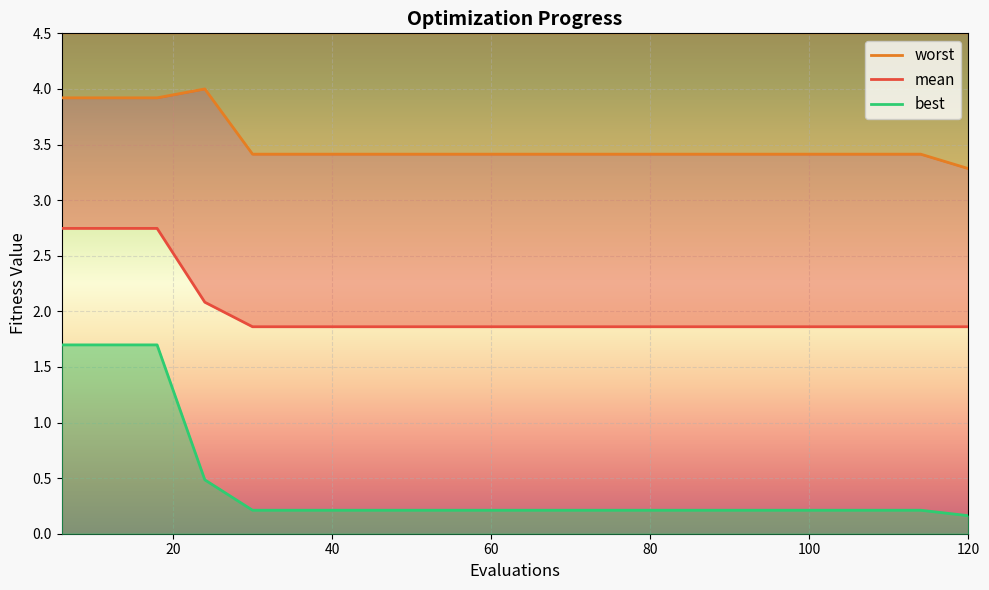

What are all the series names shown in the legend?

mean, best, worst